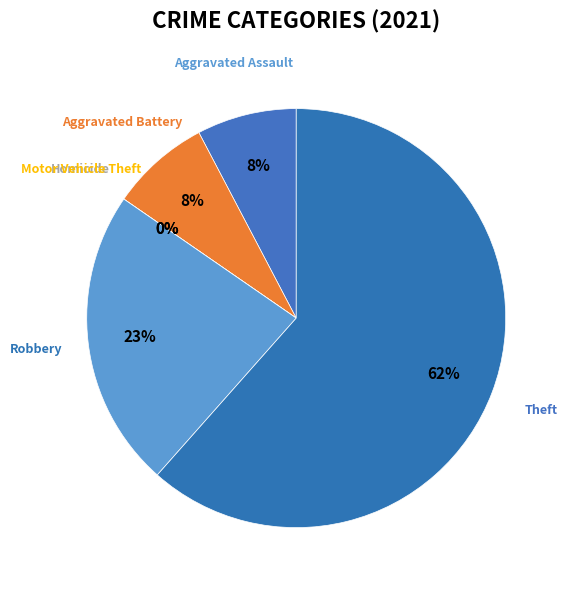

Rank the categories by value from highest to lowest.

Theft, Robbery, Aggravated Assault, Aggravated Battery, Homicide, Motor Vehicle Theft